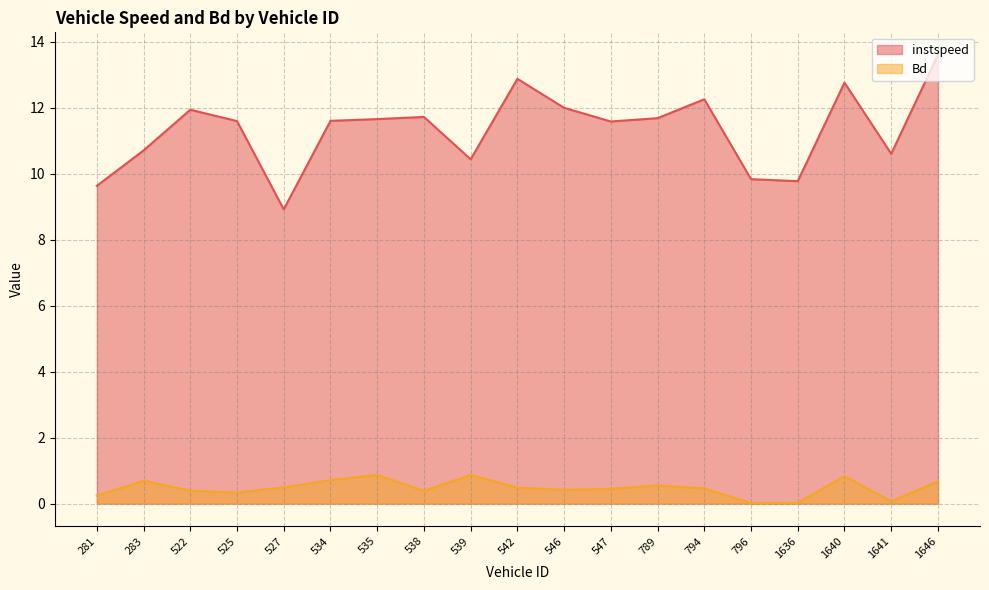

What are all the series names shown in the legend?

instspeed, Bd